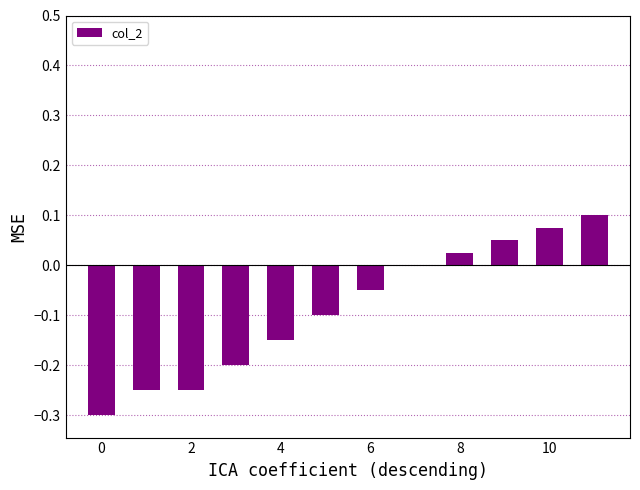

Between 2 and 8, which is larger?

8